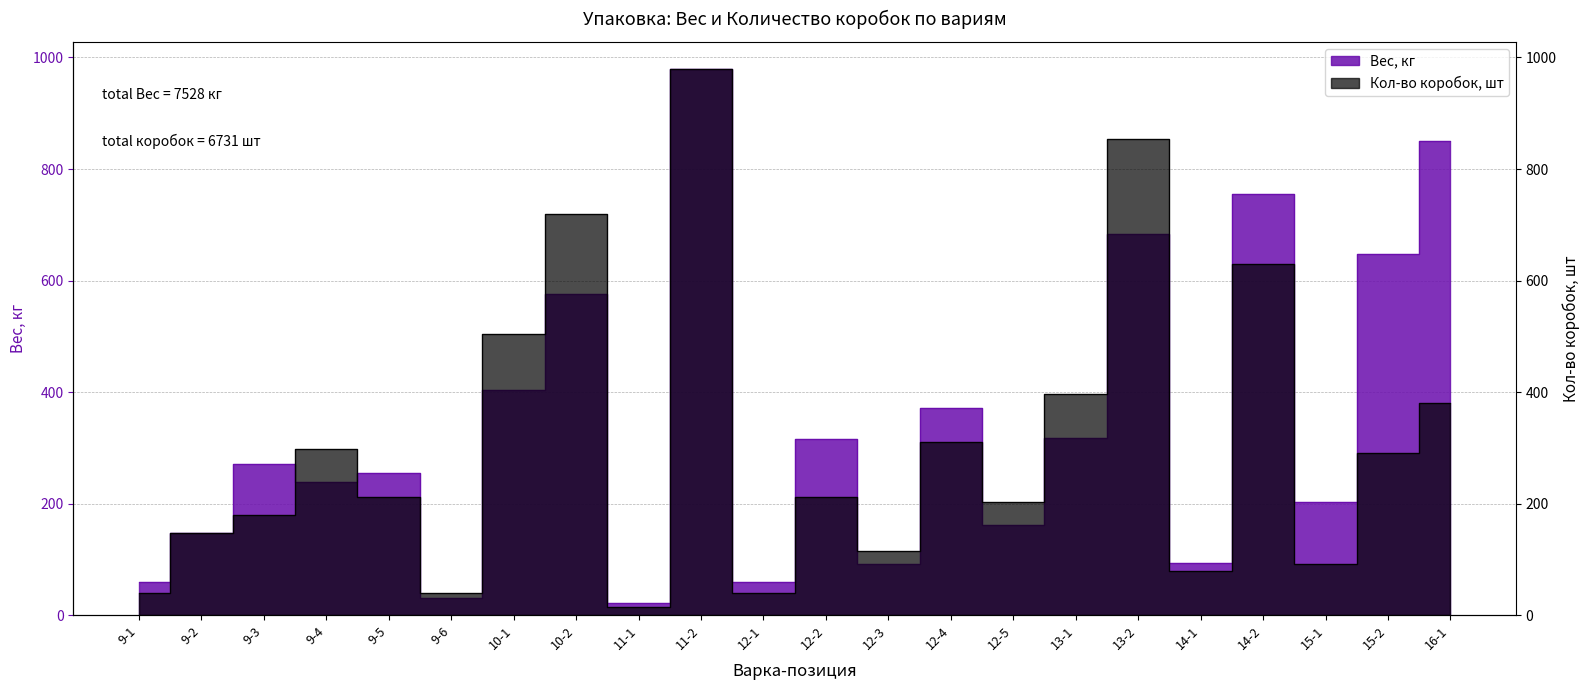

How many categories are shown in the chart?

22